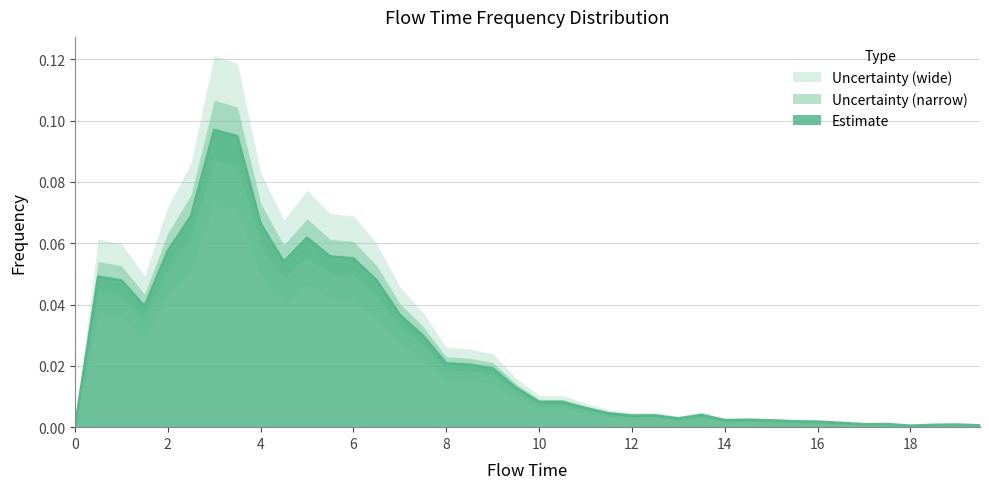

What is the difference between the maximum and minimum values?

0.1